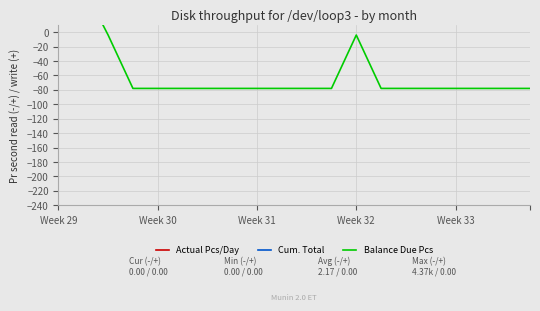

What are all the series names shown in the legend?

Actual Pcs/Day, Cum. Total, Balance Due Pcs